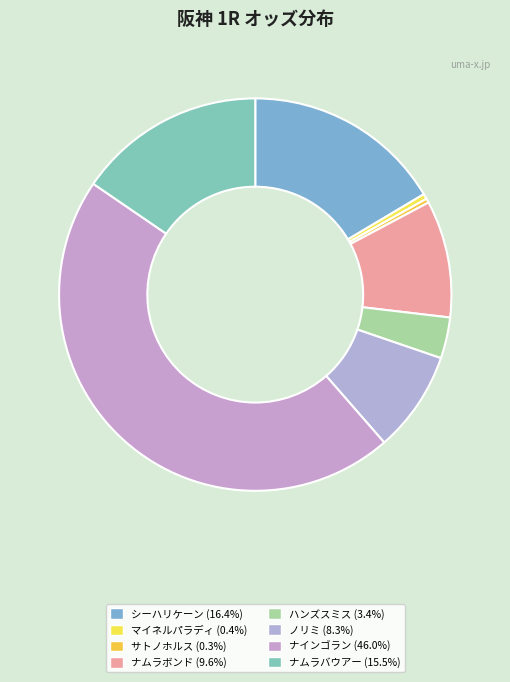

How many slices are in this pie chart?

8